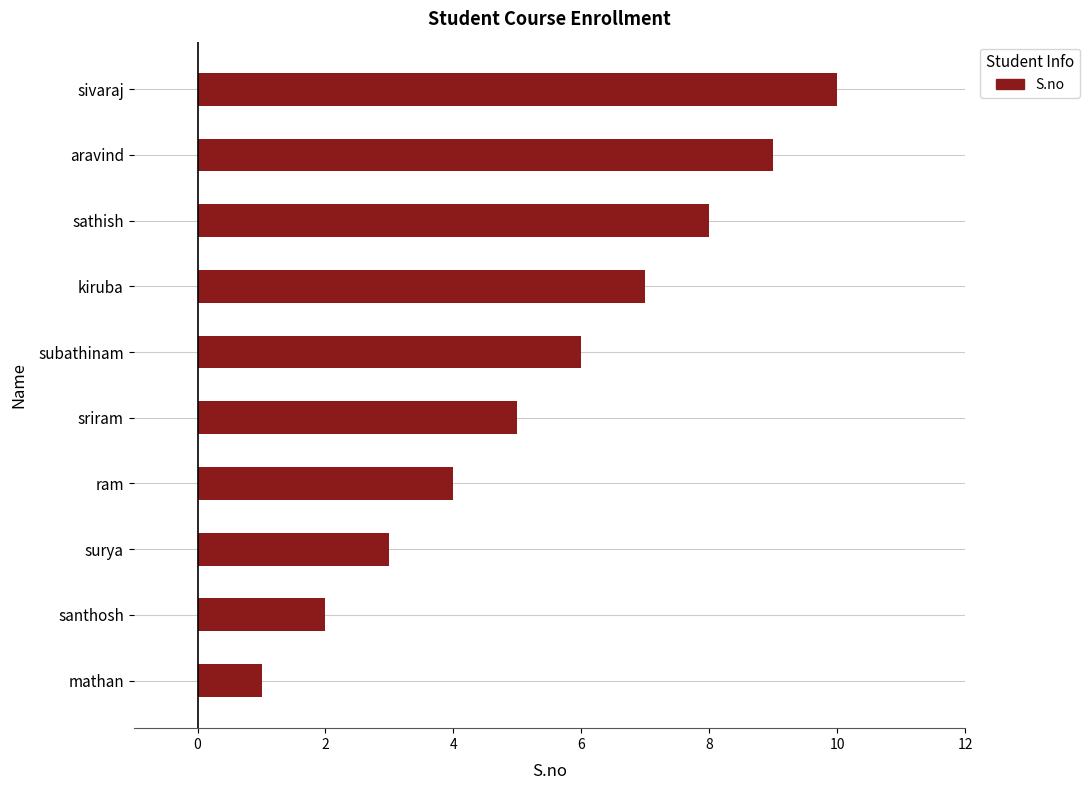

Which label corresponds to the largest value in the chart?

sivaraj